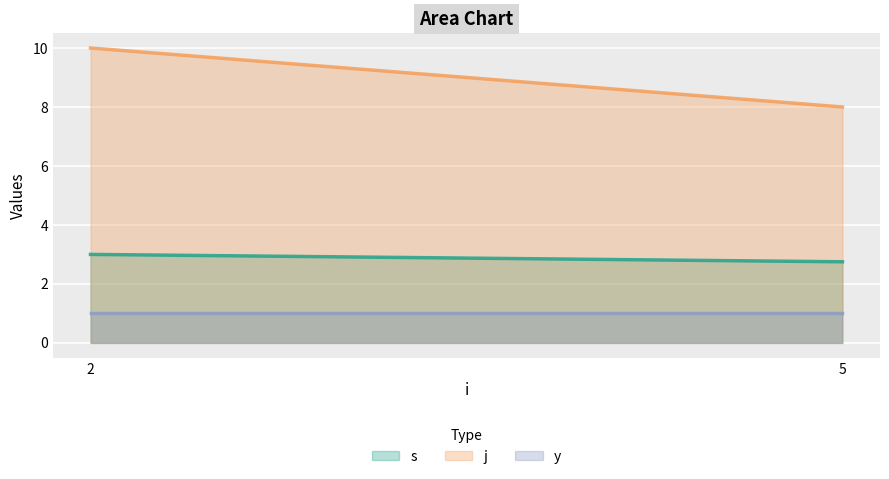

True or false: s and y cross at least once.

False